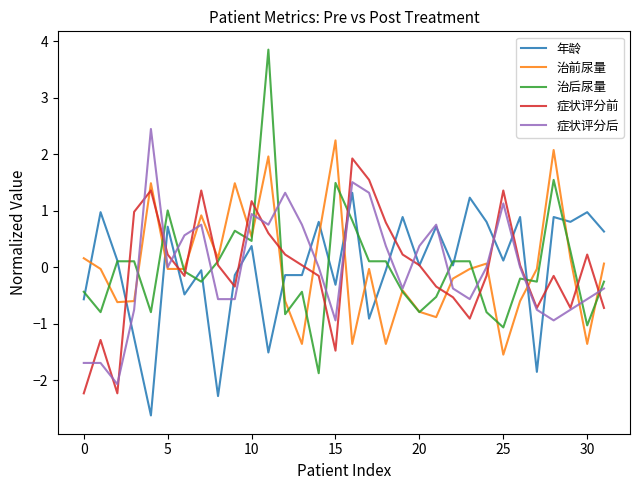

True or false: 症状评分后 has more than 1 interior local peaks.

True